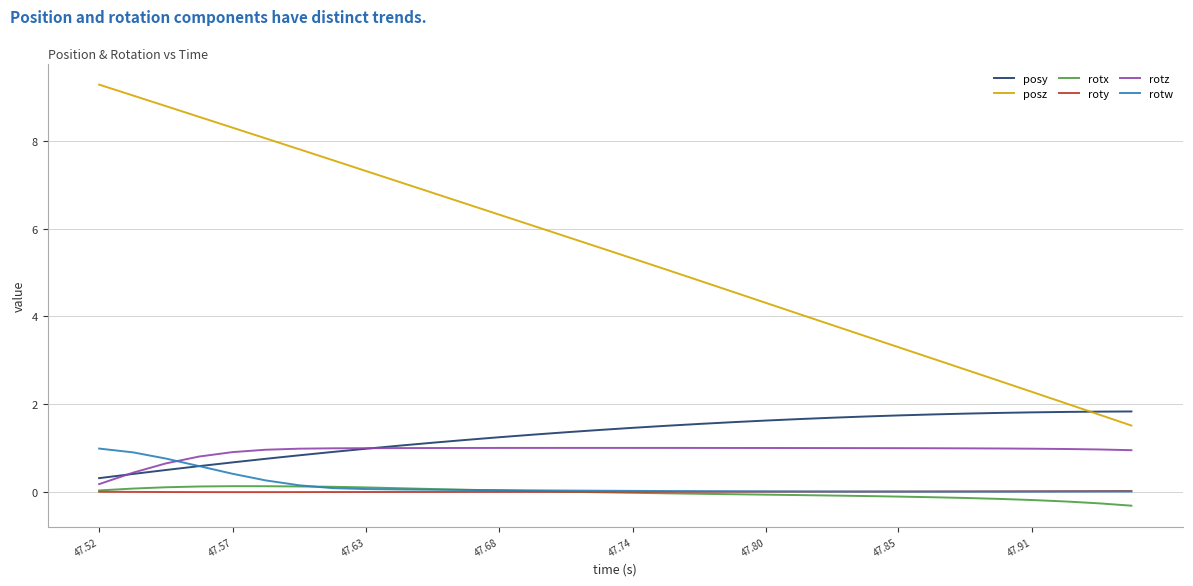

Which series has the largest range (max minus min)?

posz